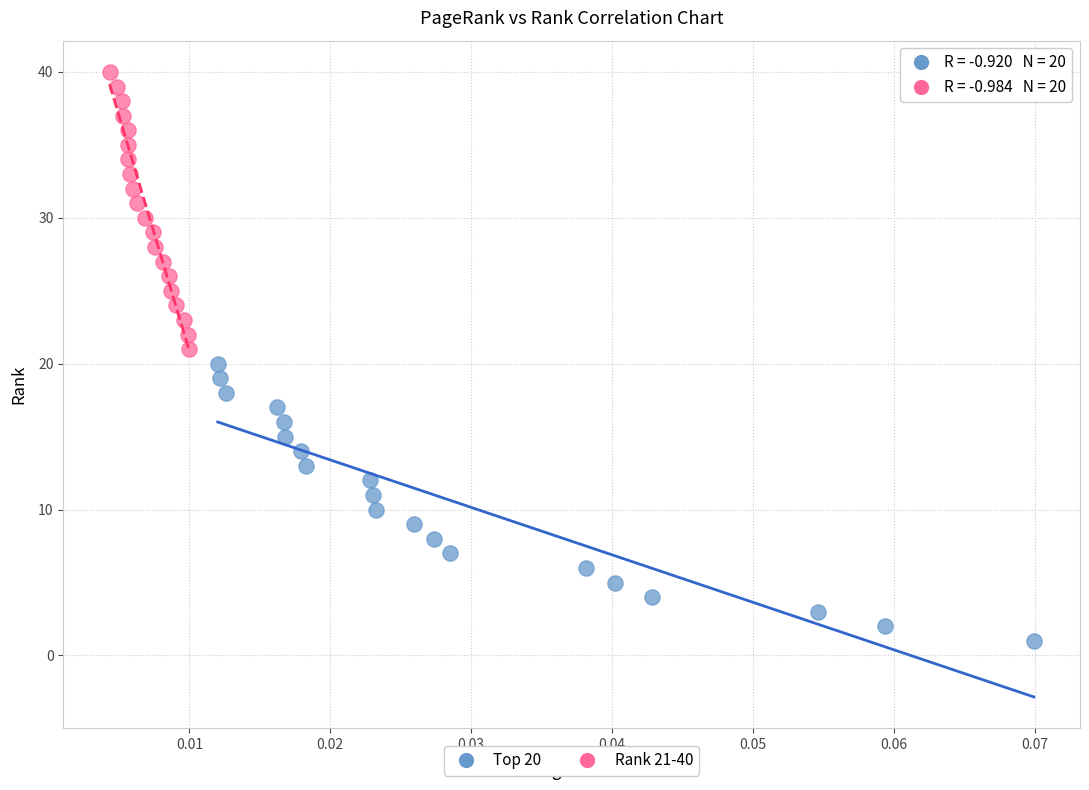

Which series contains the lowest Y value?

Top 20